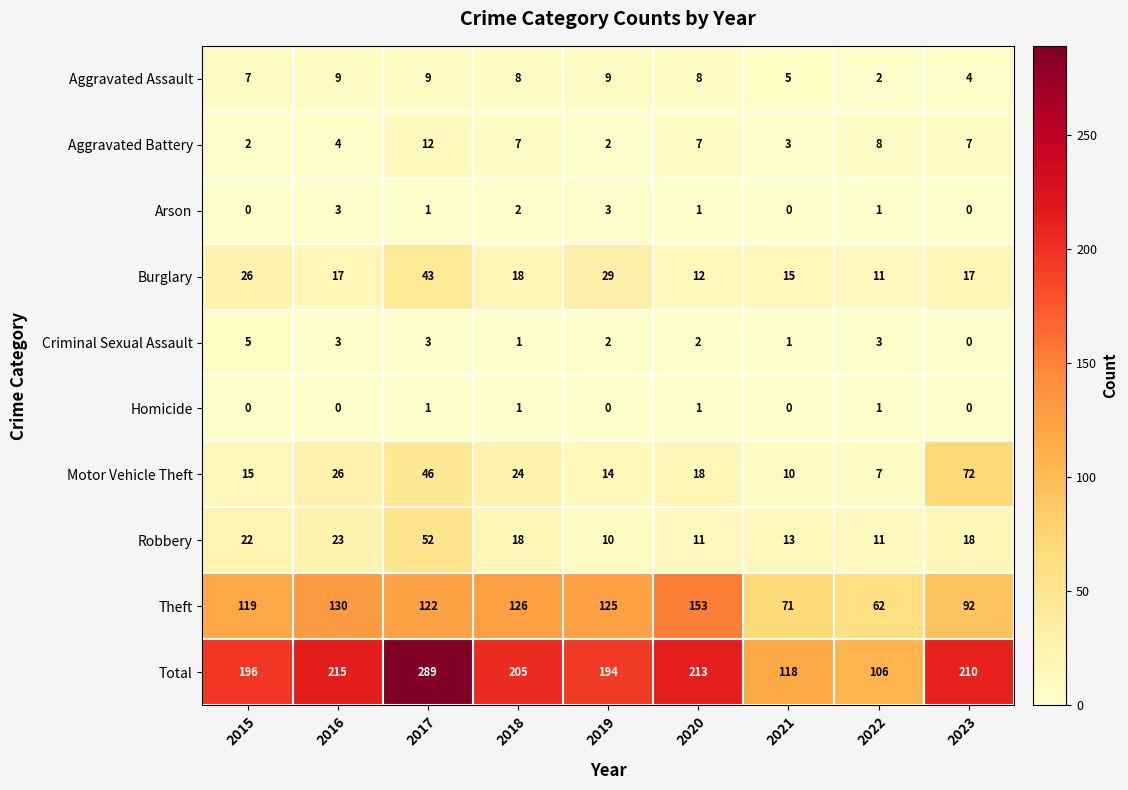

True or false: Total has a value of 64 at 2016.

False